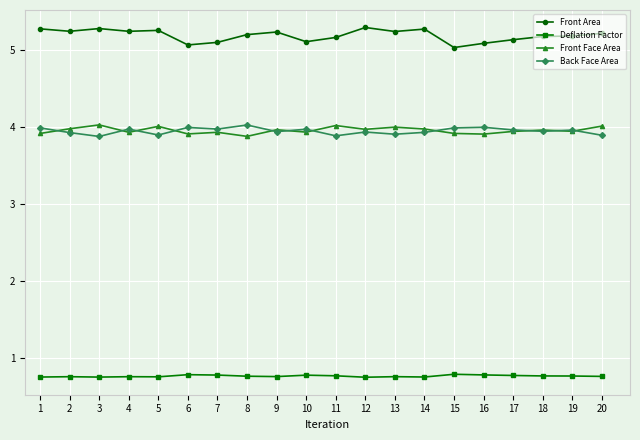

Which series has the largest total across all categories?

Front Area